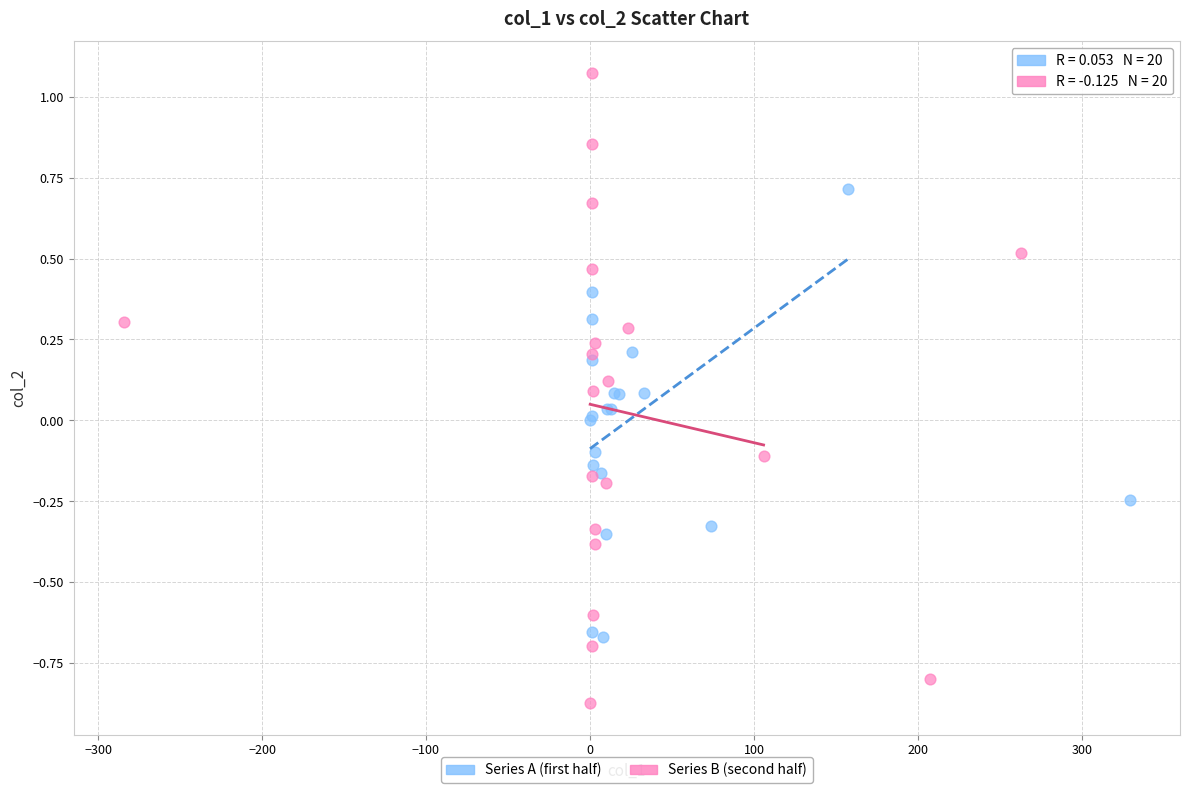

Which series has the largest Y range (max minus min)?

Series B (second half)